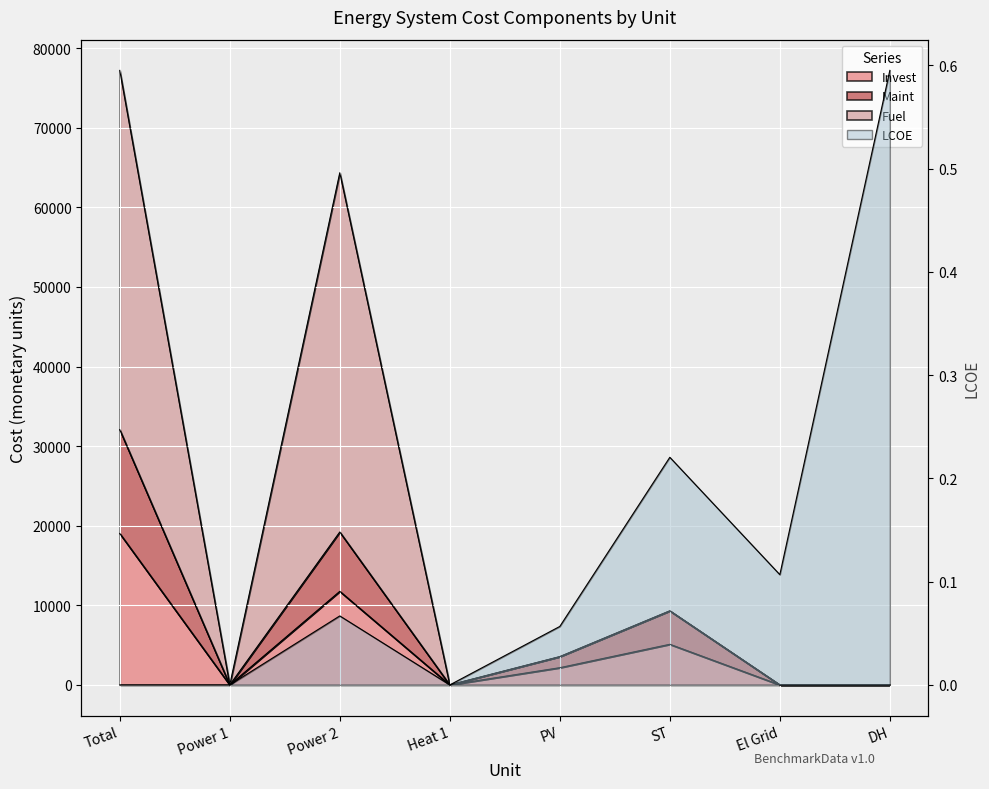

How many times do Maint and LCOE cross each other?

1